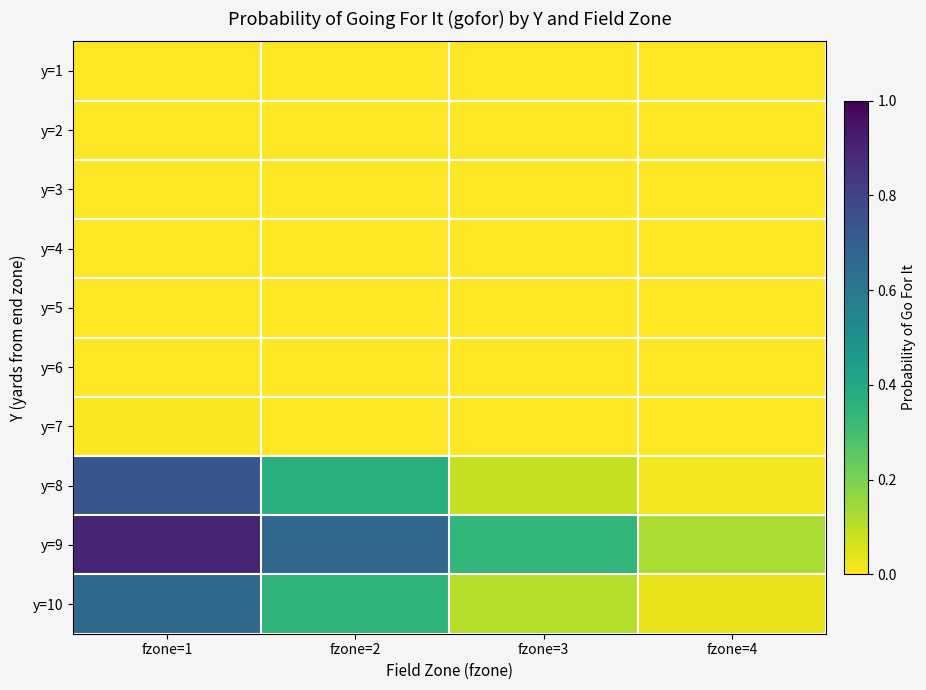

At which category does the chart reach its minimum across all series?

fzone=1